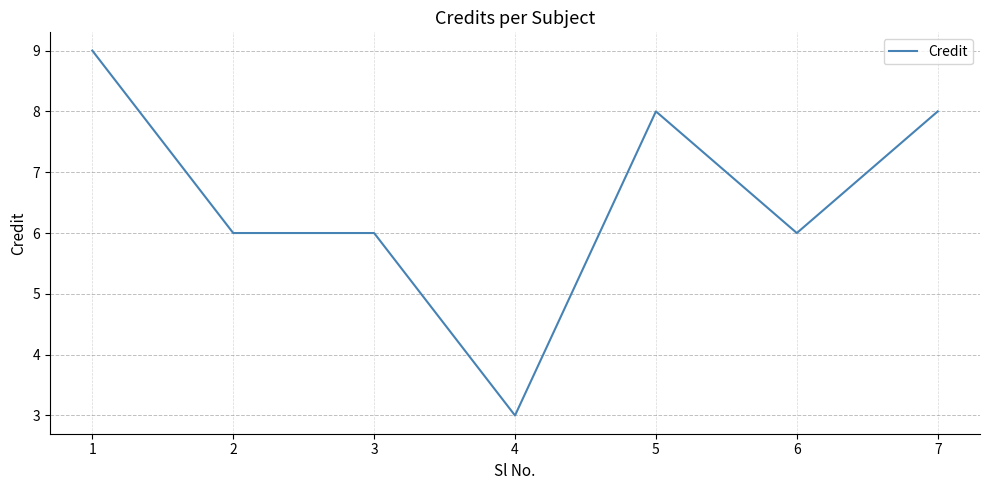

Read the value at 7.

8